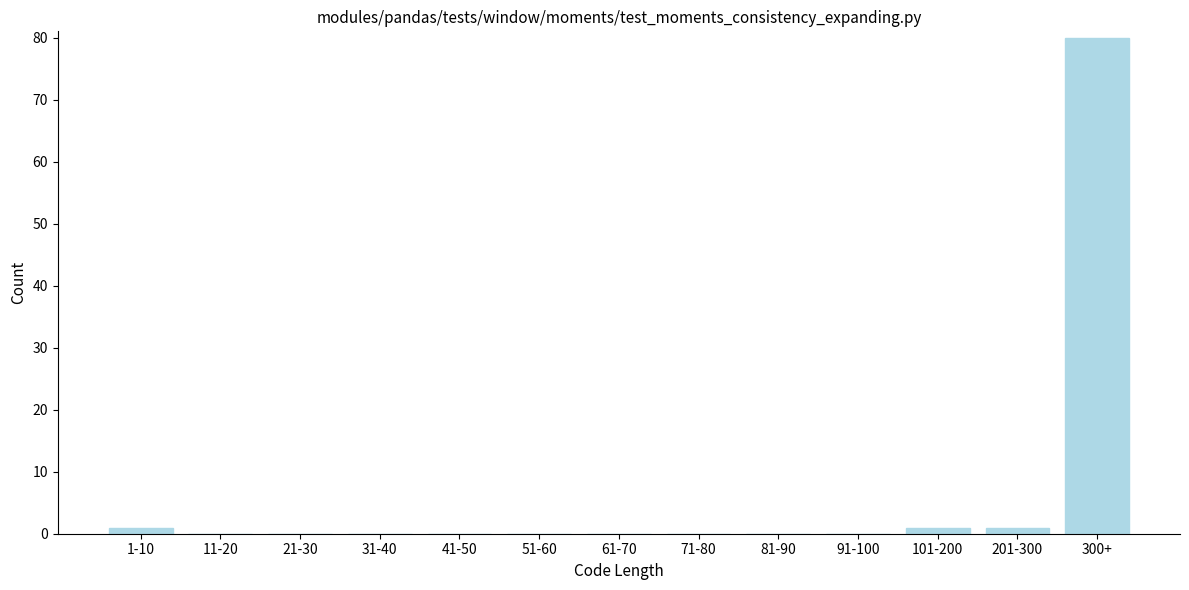

Reading left to right, what are all the values shown in this chart?

1-10=1	11-20=0	21-30=0	31-40=0	41-50=0	51-60=0	61-70=0	71-80=0	81-90=0	91-100=0	101-200=1	201-300=1	300+=80